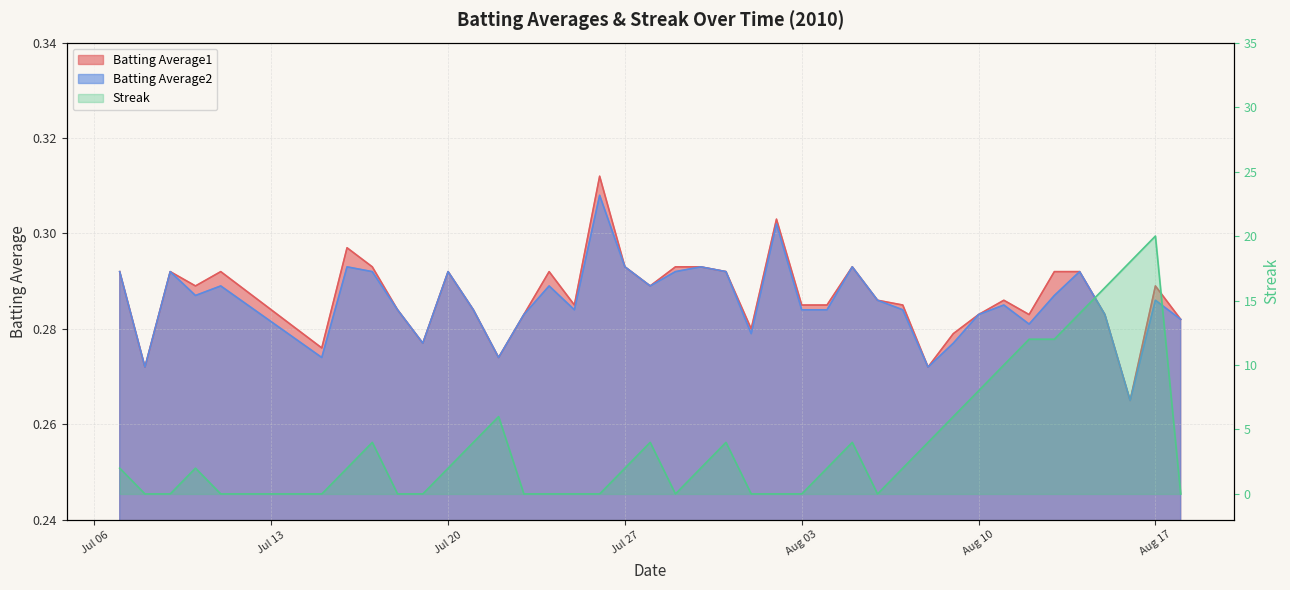

Is it true that Batting Average2 equals 0.2 at 2010-07-07?

False